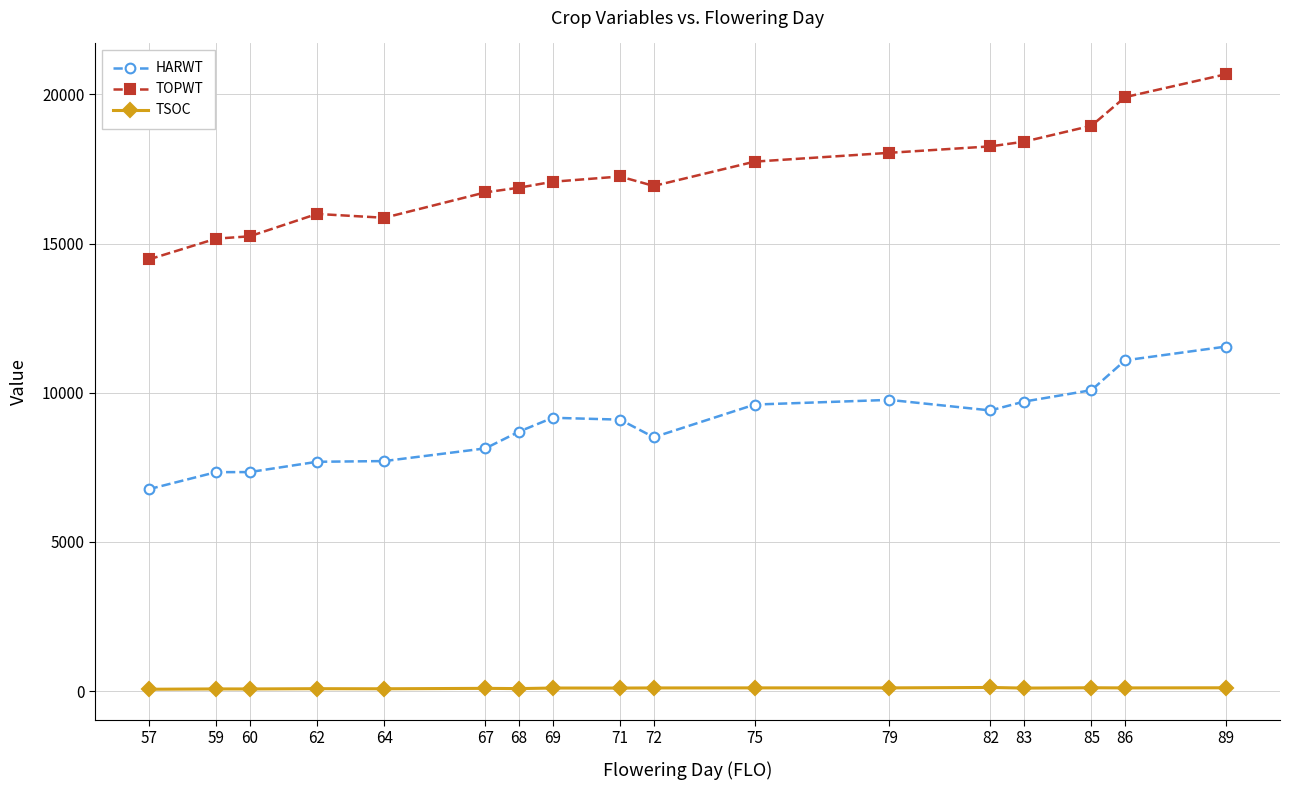

Which series has the widest spread of values?

TOPWT